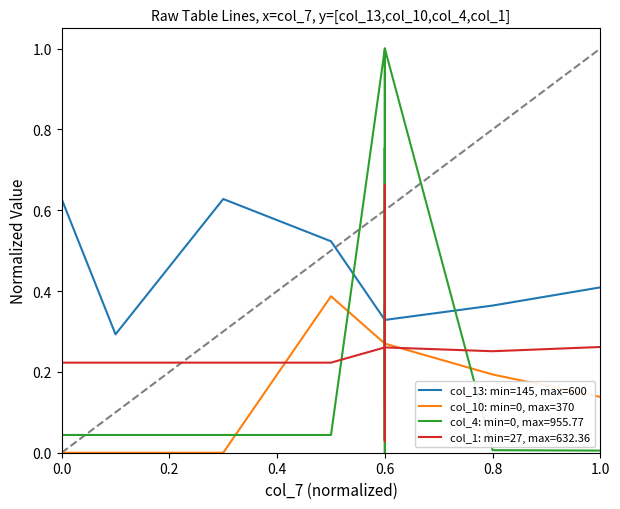

At how many categories does at least one series exceed 0?

13